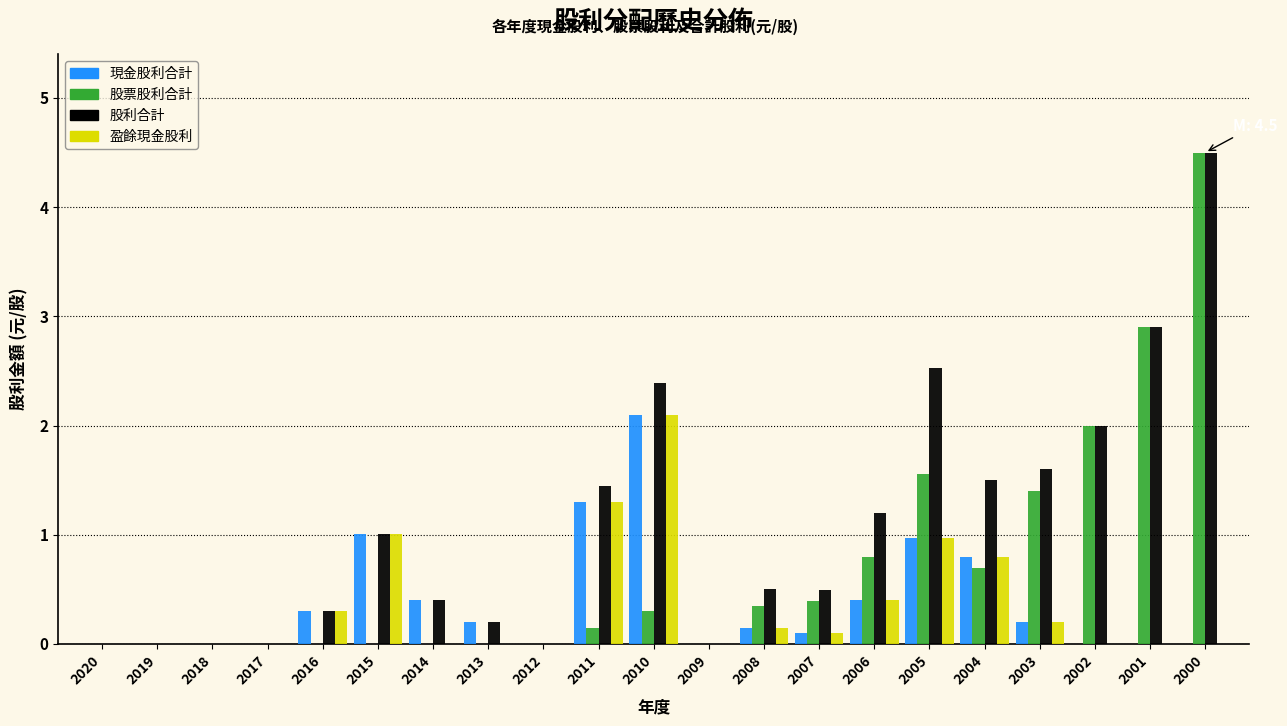

At which category is the sum across all series the highest?

2000